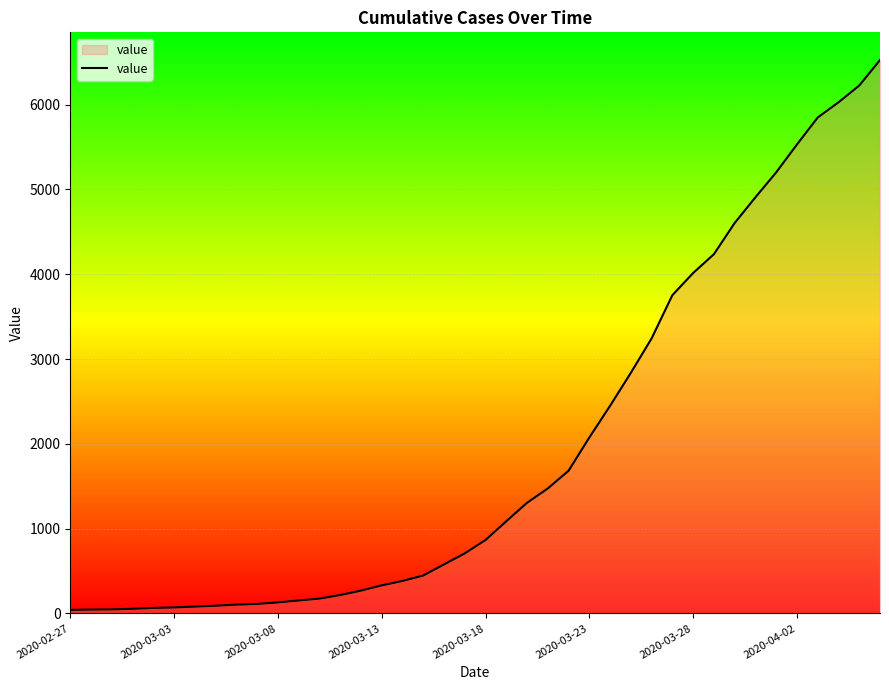

What is the greatest value displayed?

6527